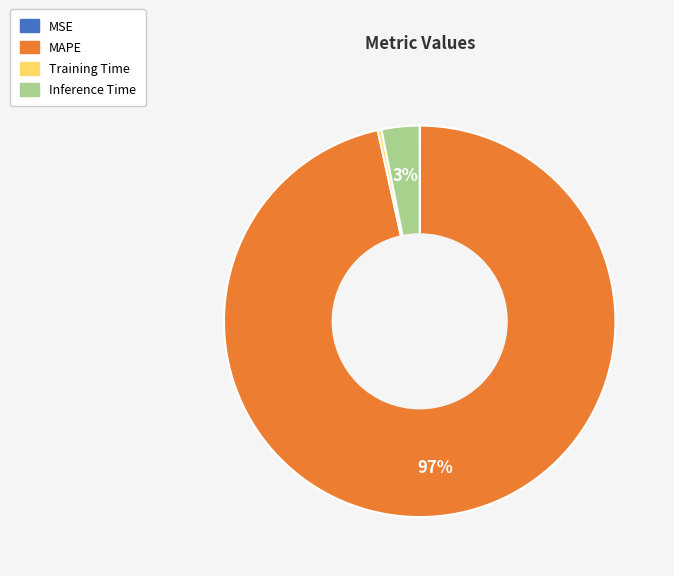

Does MAPE account for over 50% of the chart?

Yes